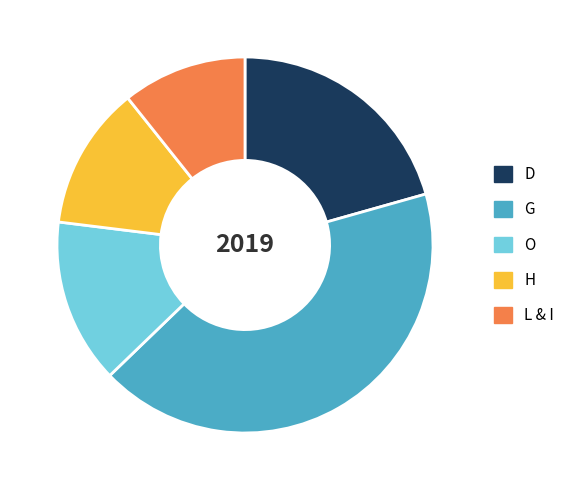

How many slices are in this pie chart?

5